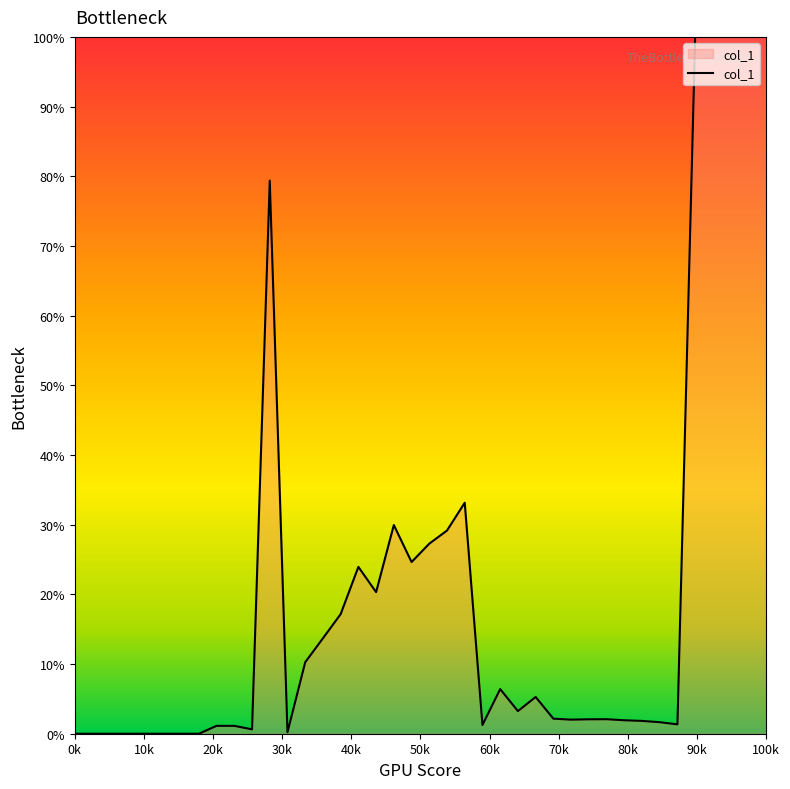

What is the maximum value shown in the chart?

100.0